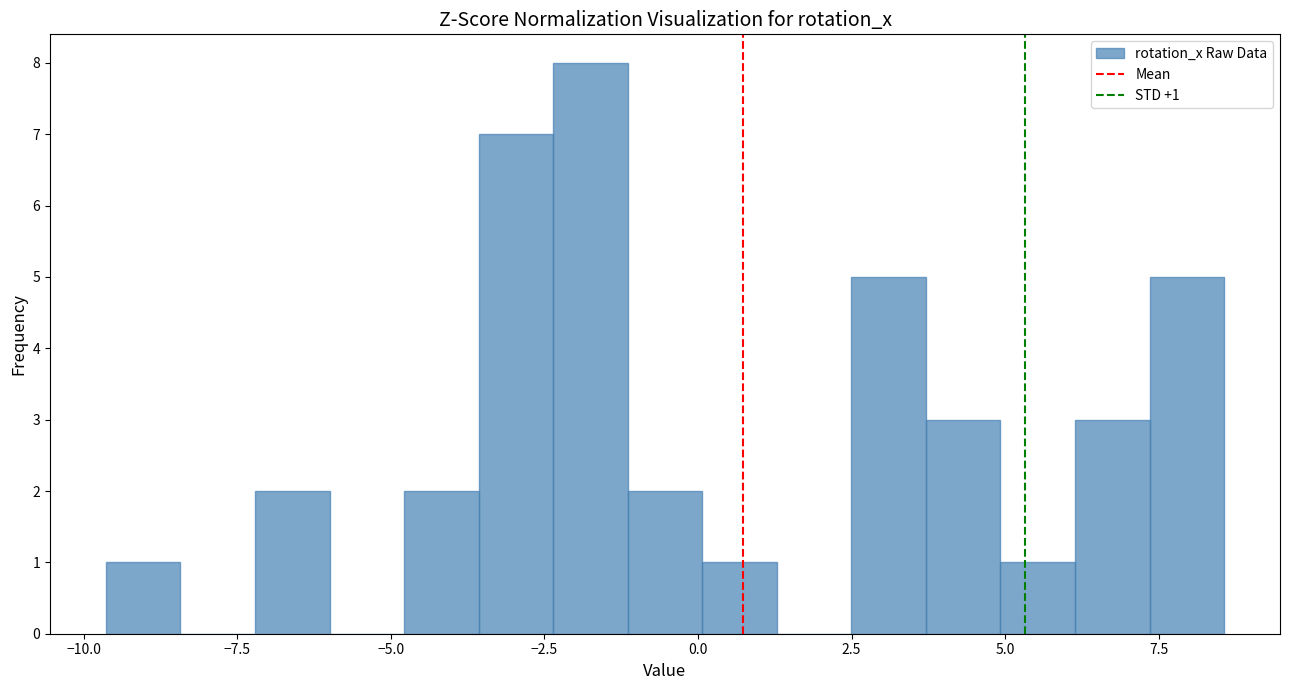

Around what value on the x-axis is the tallest bar? Give the approximate position of its centre, as read against the axis.

-1.5